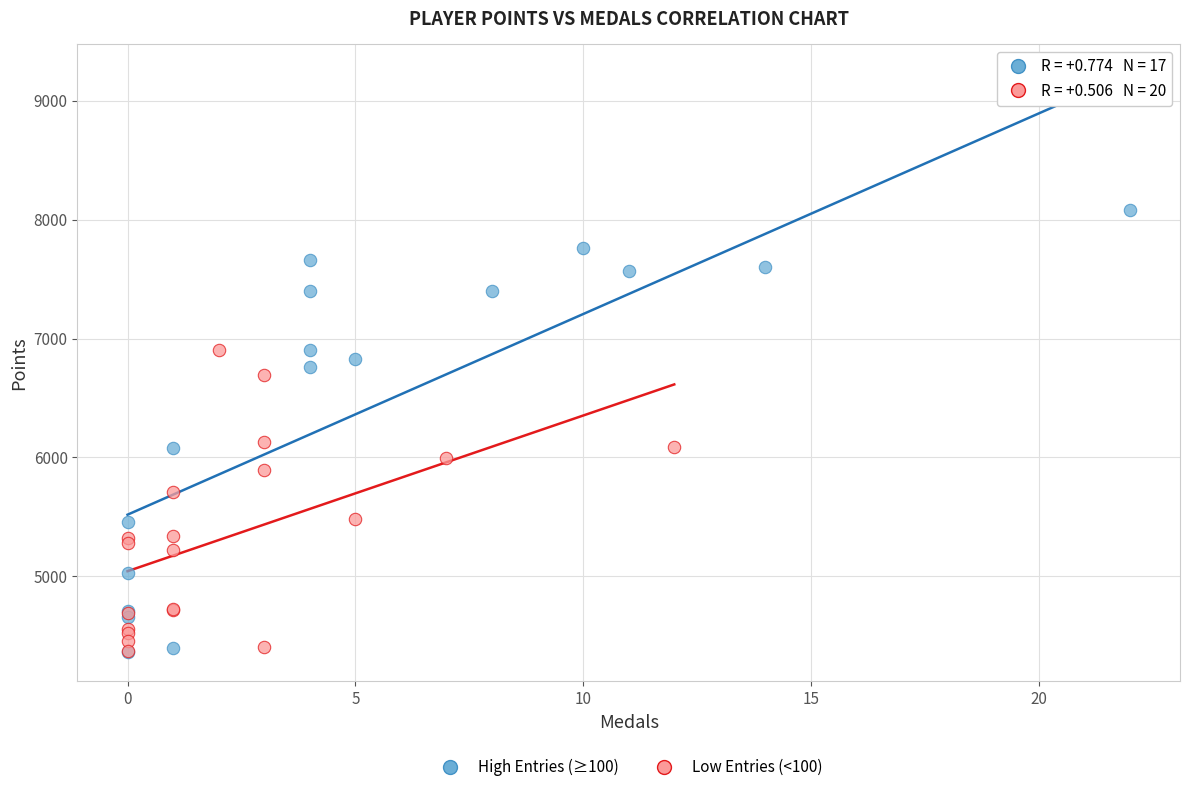

Which series has the widest spread of Y values?

High Entries (≥100)